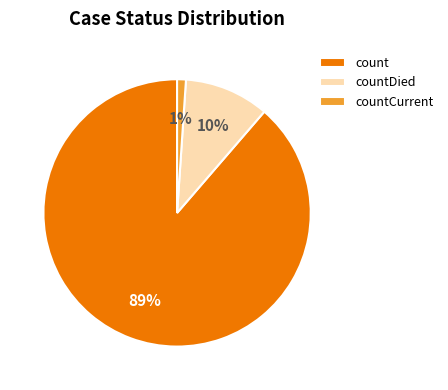

Is it true that countCurrent is 11% of the pie?

False